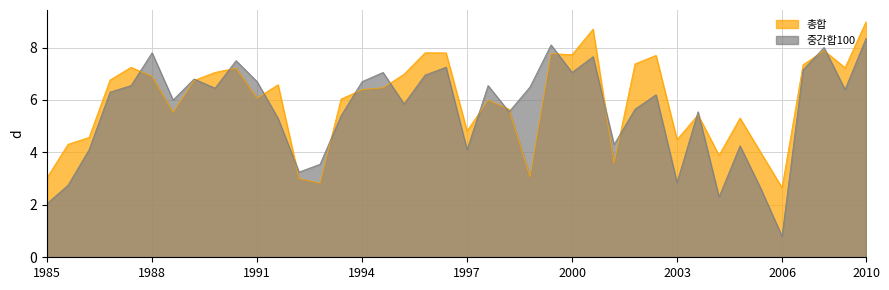

What is the average value of the 중간합100 series?

5.6